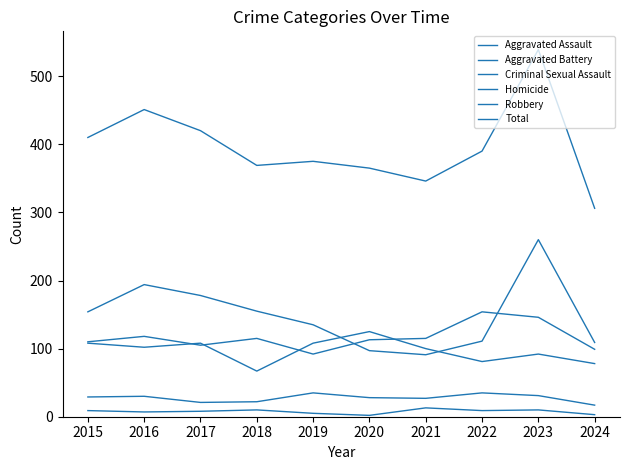

What is the difference between the maximum and minimum values in the Criminal Sexual Assault series?

18